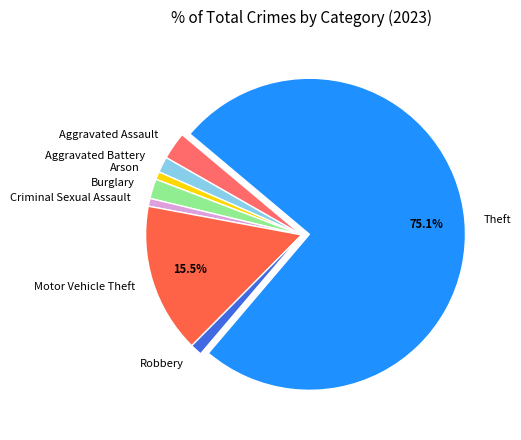

How many segments does this pie chart have?

8